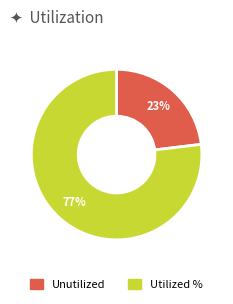

To the nearest percent, what is the average slice percentage?

50%